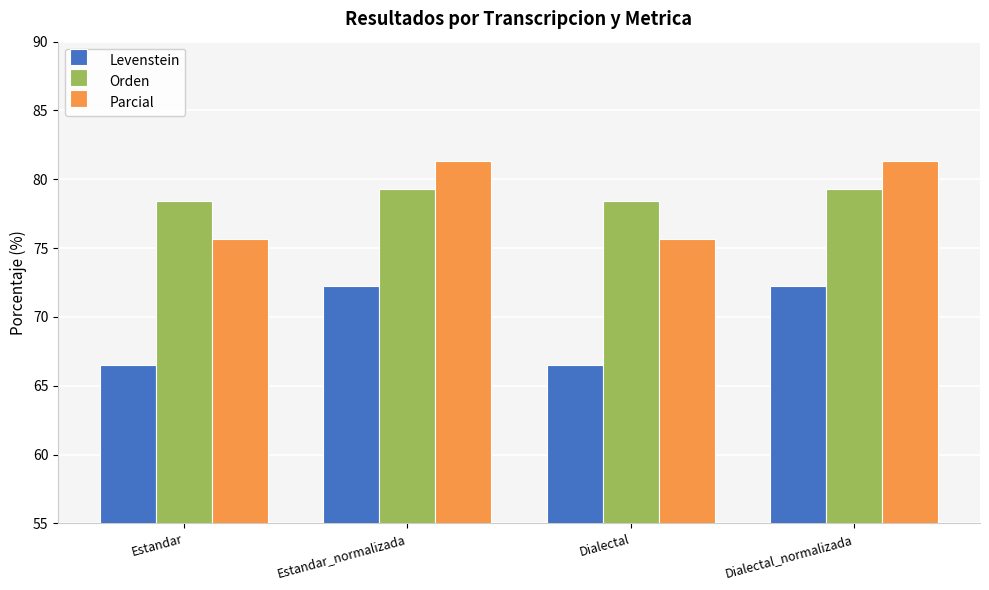

Reading right to left, extract all data points from this chart.

Levenstein: 72.3	66.5	72.3	66.5
Orden: 79.3	78.4	79.3	78.4
Parcial: 81.4	75.7	81.4	75.7